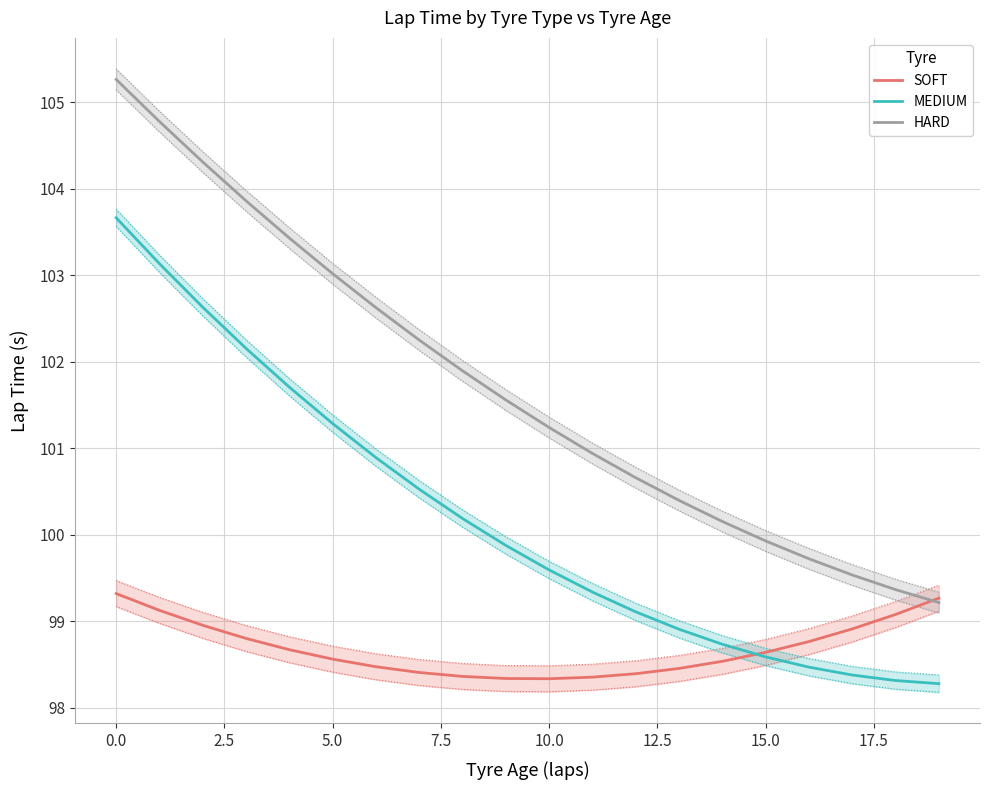

Rank the series by their maximum value, from lowest to highest.

SOFT, MEDIUM, HARD